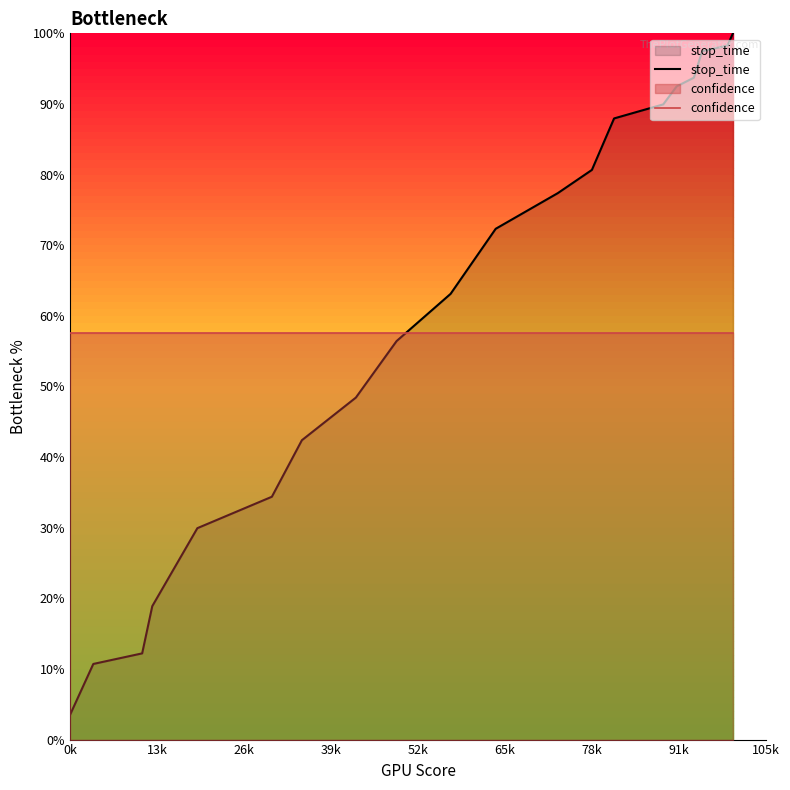

Which series ends up on top after the final intersection of confidence and stop_time?

stop_time